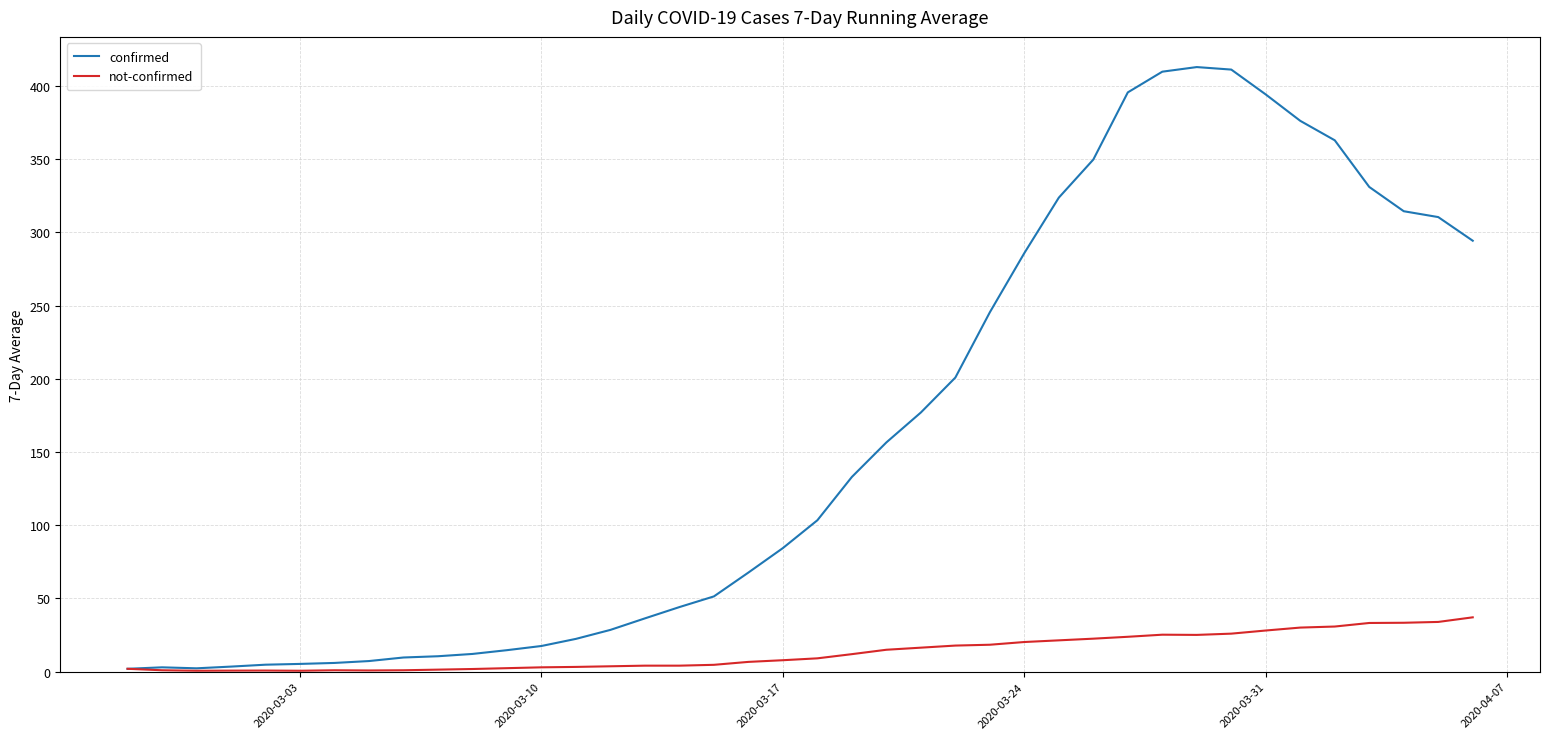

Rank the series by their average value, from highest to lowest.

confirmed, not-confirmed